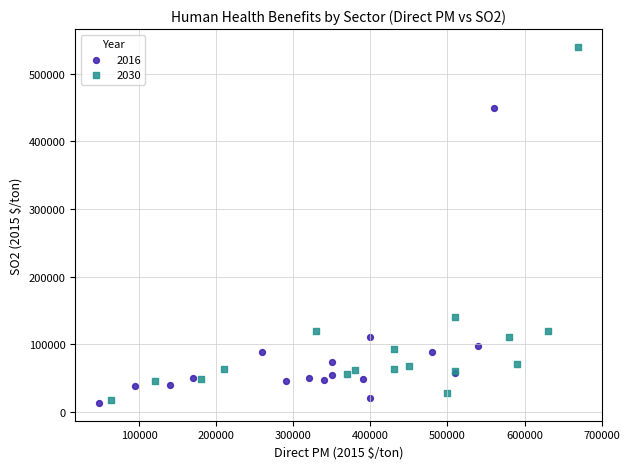

Which series has the widest spread of Y values?

2030